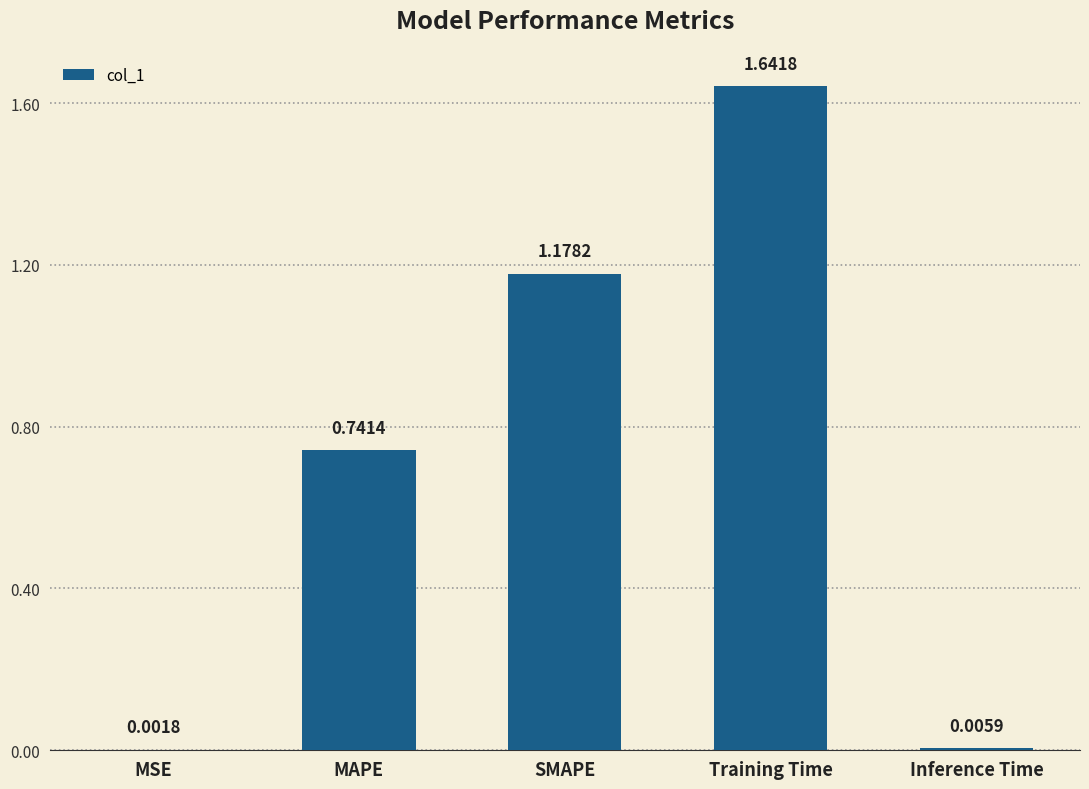

What is the change in value from MAPE to Inference Time?

-0.7